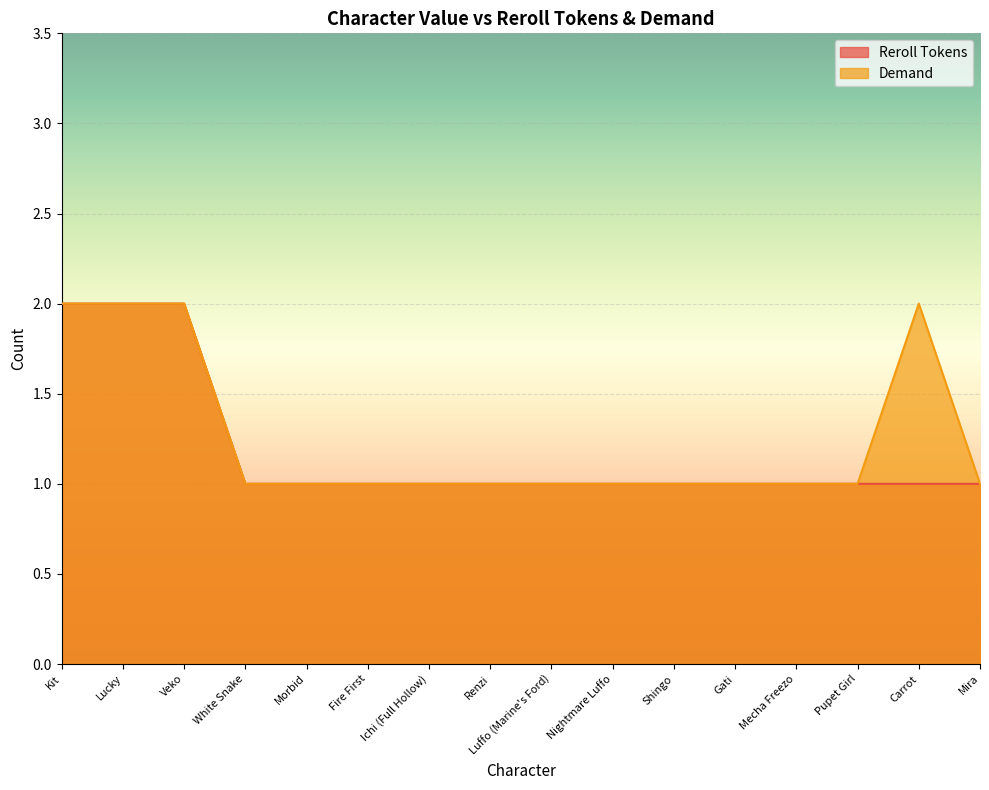

What is the average value of the Reroll Tokens series?

1